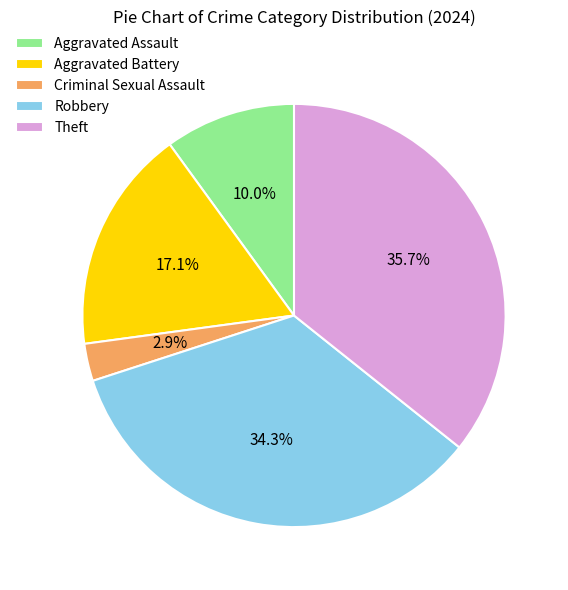

To the nearest percent, what is the difference between the Robbery and Aggravated Assault slice percentages?

24%